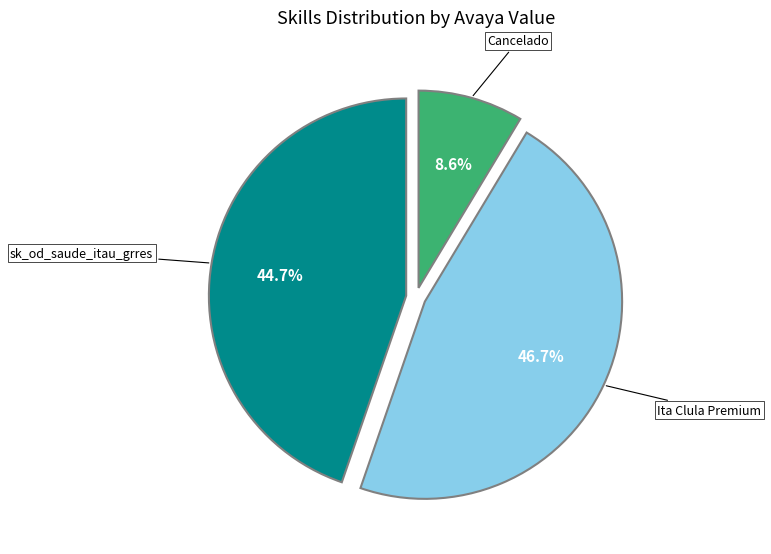

Is there any slice that represents more than half of the pie?

No